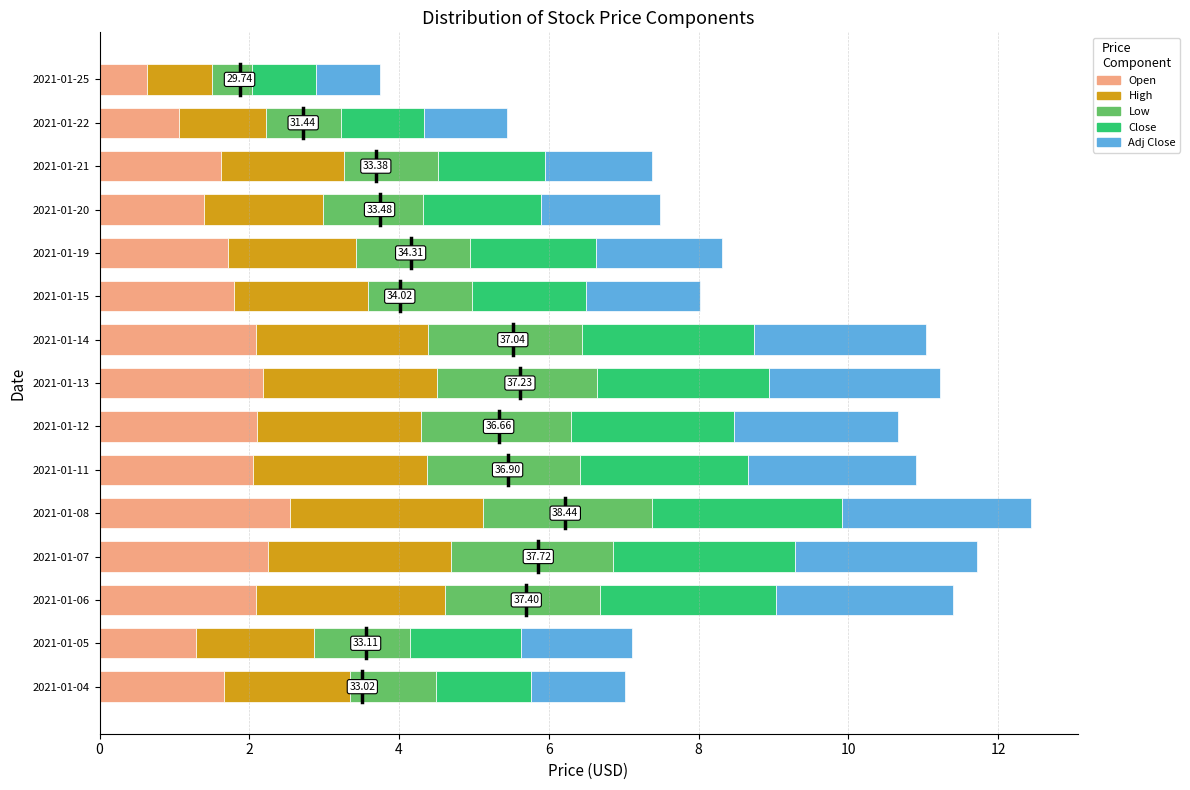

At which category is the sum across all series the highest?

2021-01-08